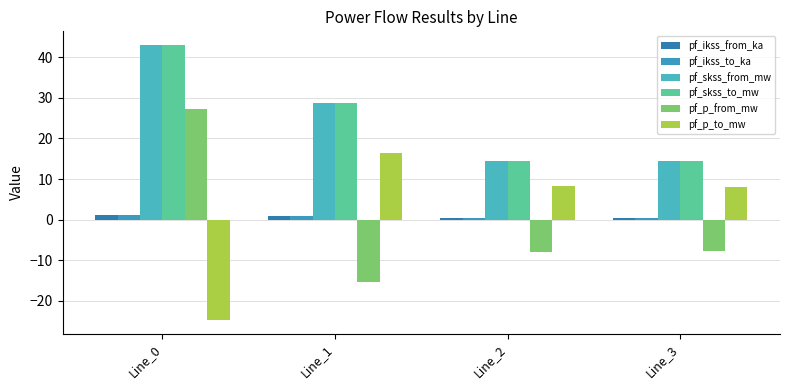

What are all the series names shown in the legend?

pf_ikss_from_ka, pf_ikss_to_ka, pf_skss_from_mw, pf_skss_to_mw, pf_p_from_mw, pf_p_to_mw